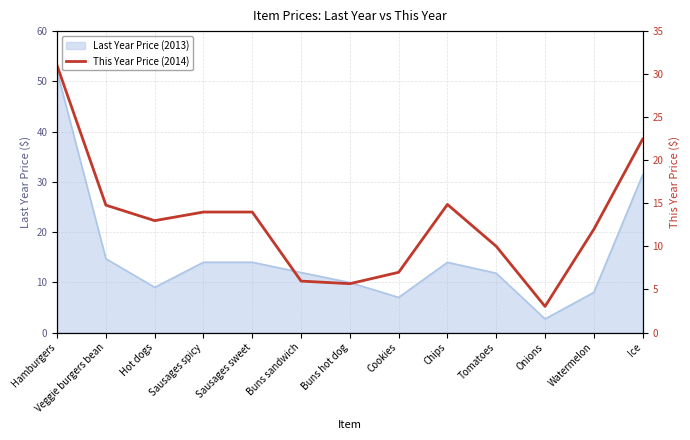

Reading left to right, extract all data points from this chart.

Hamburgers=31.0	Veggie burgers bean=14.8	Hot dogs=13.0	Sausages spicy=14.0	Sausages sweet=14.0	Buns sandwich=6.0	Buns hot dog=5.7	Cookies=7.0	Chips=14.9	Tomatoes=10.0	Onions=3.0	Watermelon=12.0	Ice=22.4